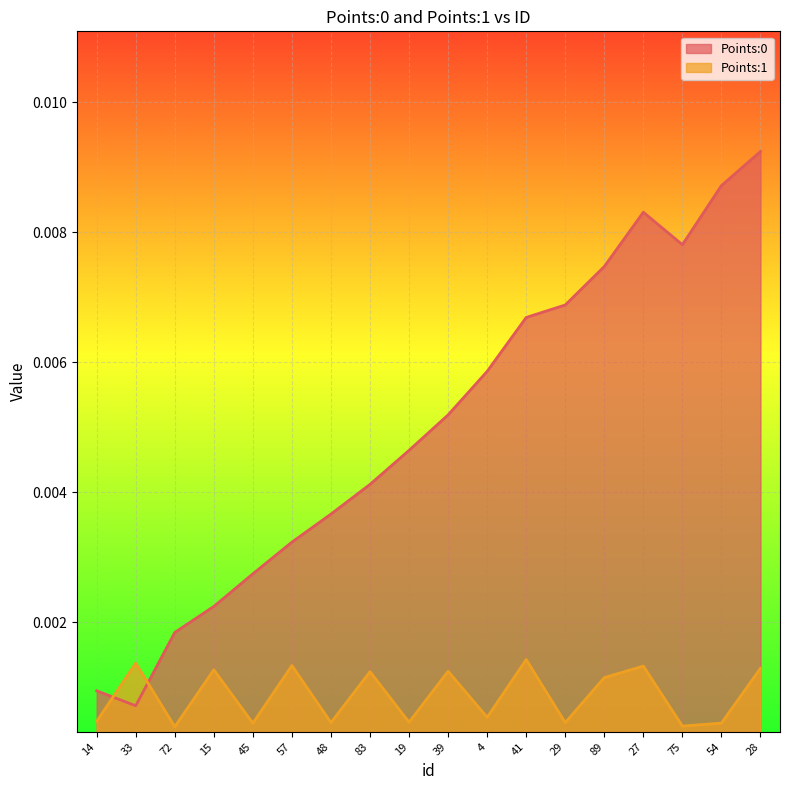

What is the label of the 7th point from the right?

41